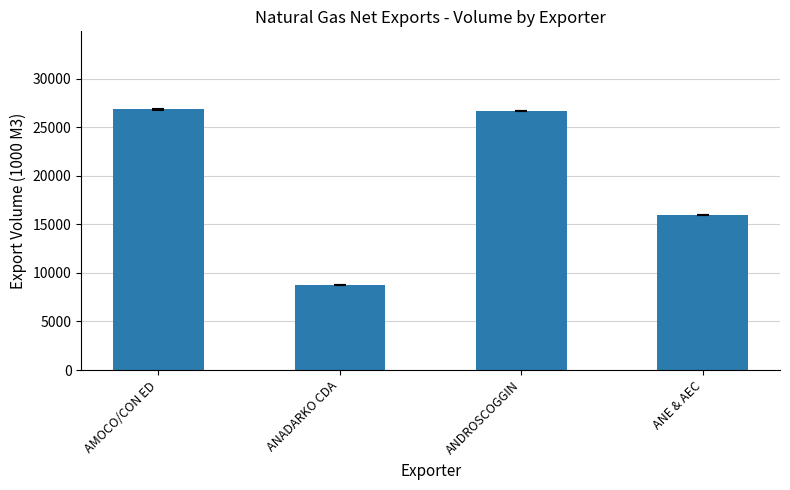

Does the chart contain stacked bars?

No